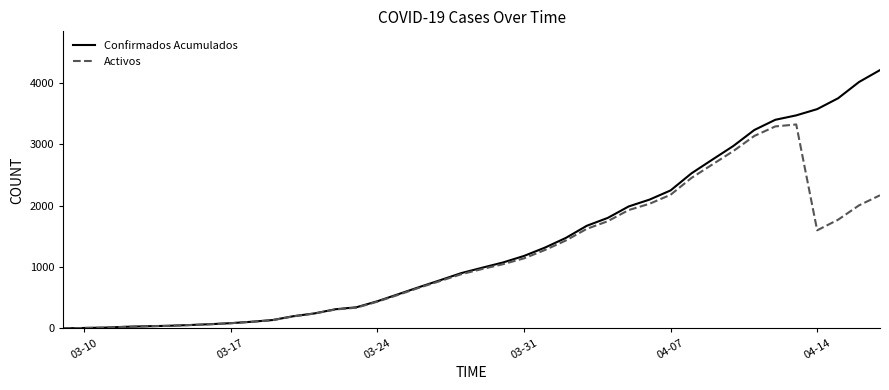

What is the greatest value displayed?

4210